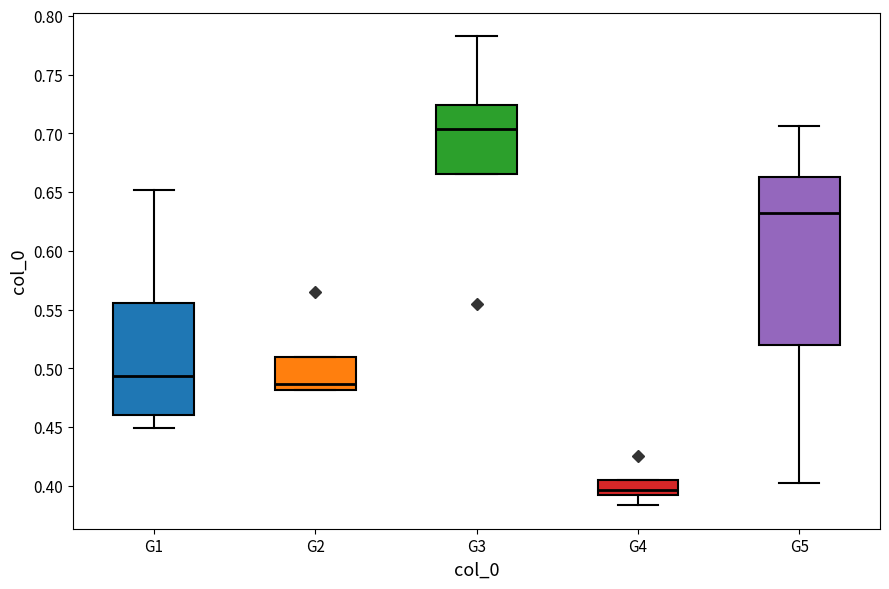

Reading left to right, transcribe this box plot: for each box, give where its median line is, the range the box spans, and where its two whiskers end, as read against the y-axis. The values are not printed on the chart, so give them approximately, as read against the axis.

G1: median 0.495, box 0.460 to 0.555, whiskers 0.450 to 0.650
G2: median 0.485, box 0.480 to 0.510, whiskers 0.480 to 0.510
G3: median 0.705, box 0.665 to 0.725, whiskers 0.665 to 0.780
G4: median 0.395, box 0.390 to 0.405, whiskers 0.385 to 0.405
G5: median 0.630, box 0.520 to 0.665, whiskers 0.405 to 0.705